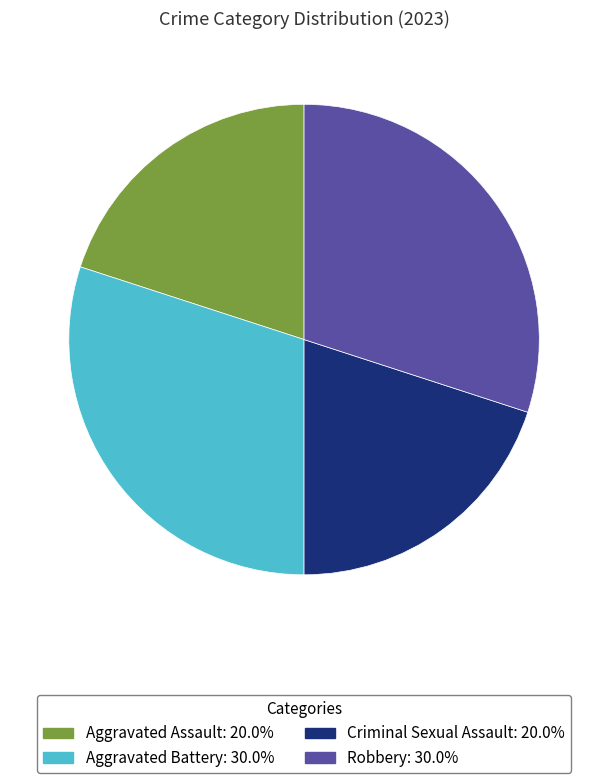

What is the ratio of the value at Criminal Sexual Assault: 20.0% to the value at Robbery: 30.0%?

0.7